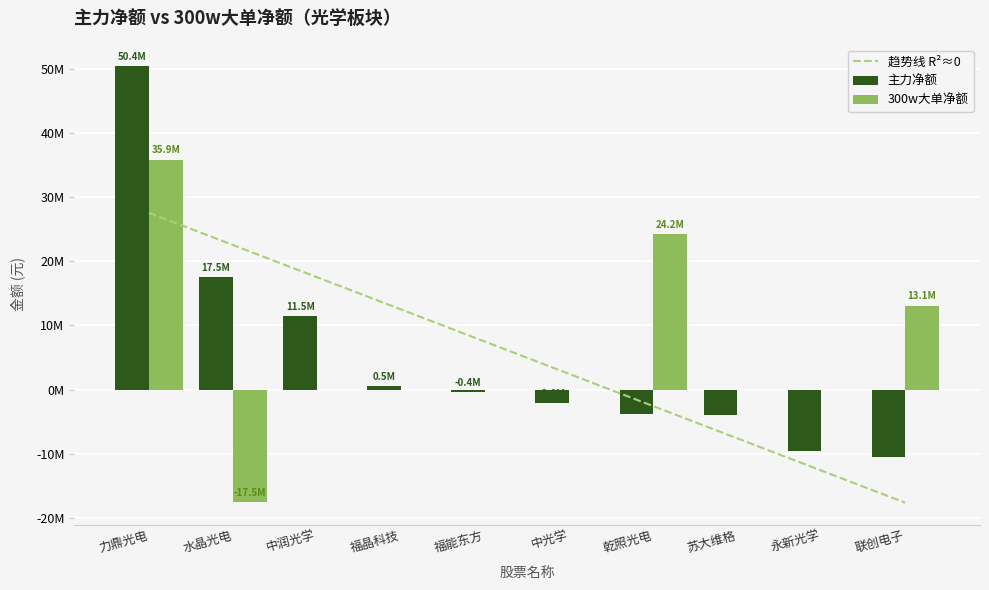

At how many categories does at least one series exceed -11525261?

10